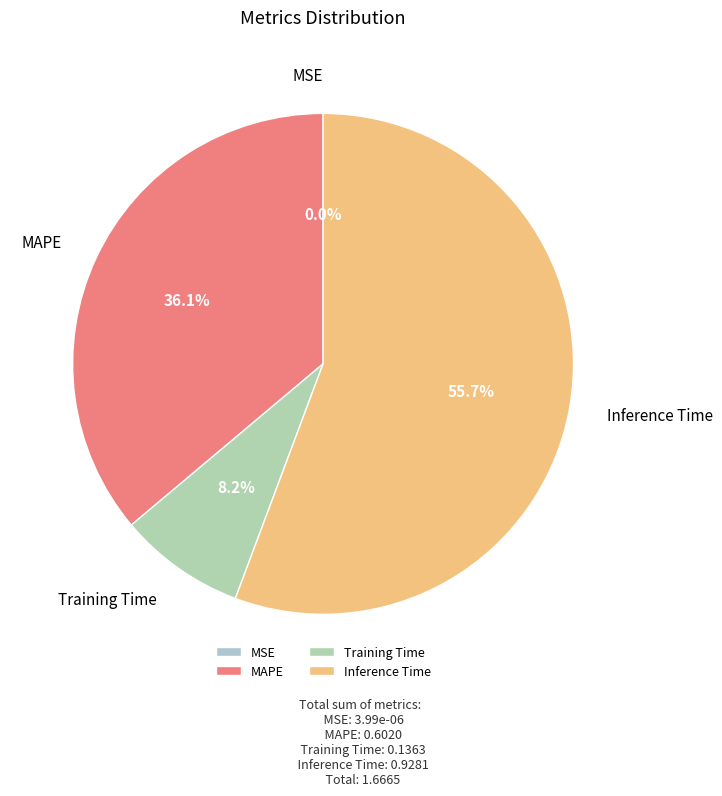

What percentage is NOT represented by Inference Time?

44.3%